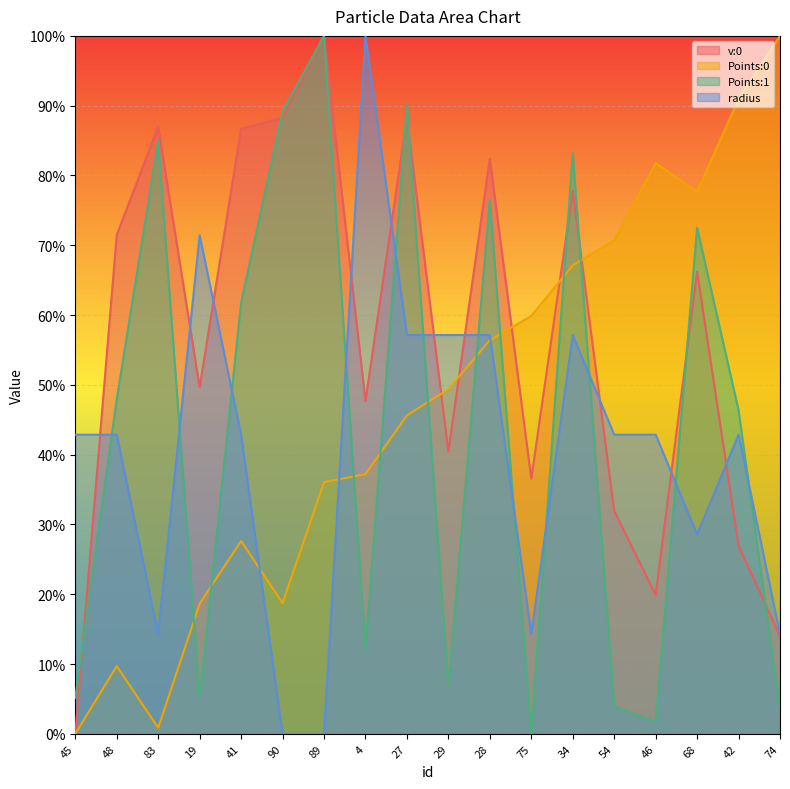

Is it true that radius equals 0.1 at 74?

True